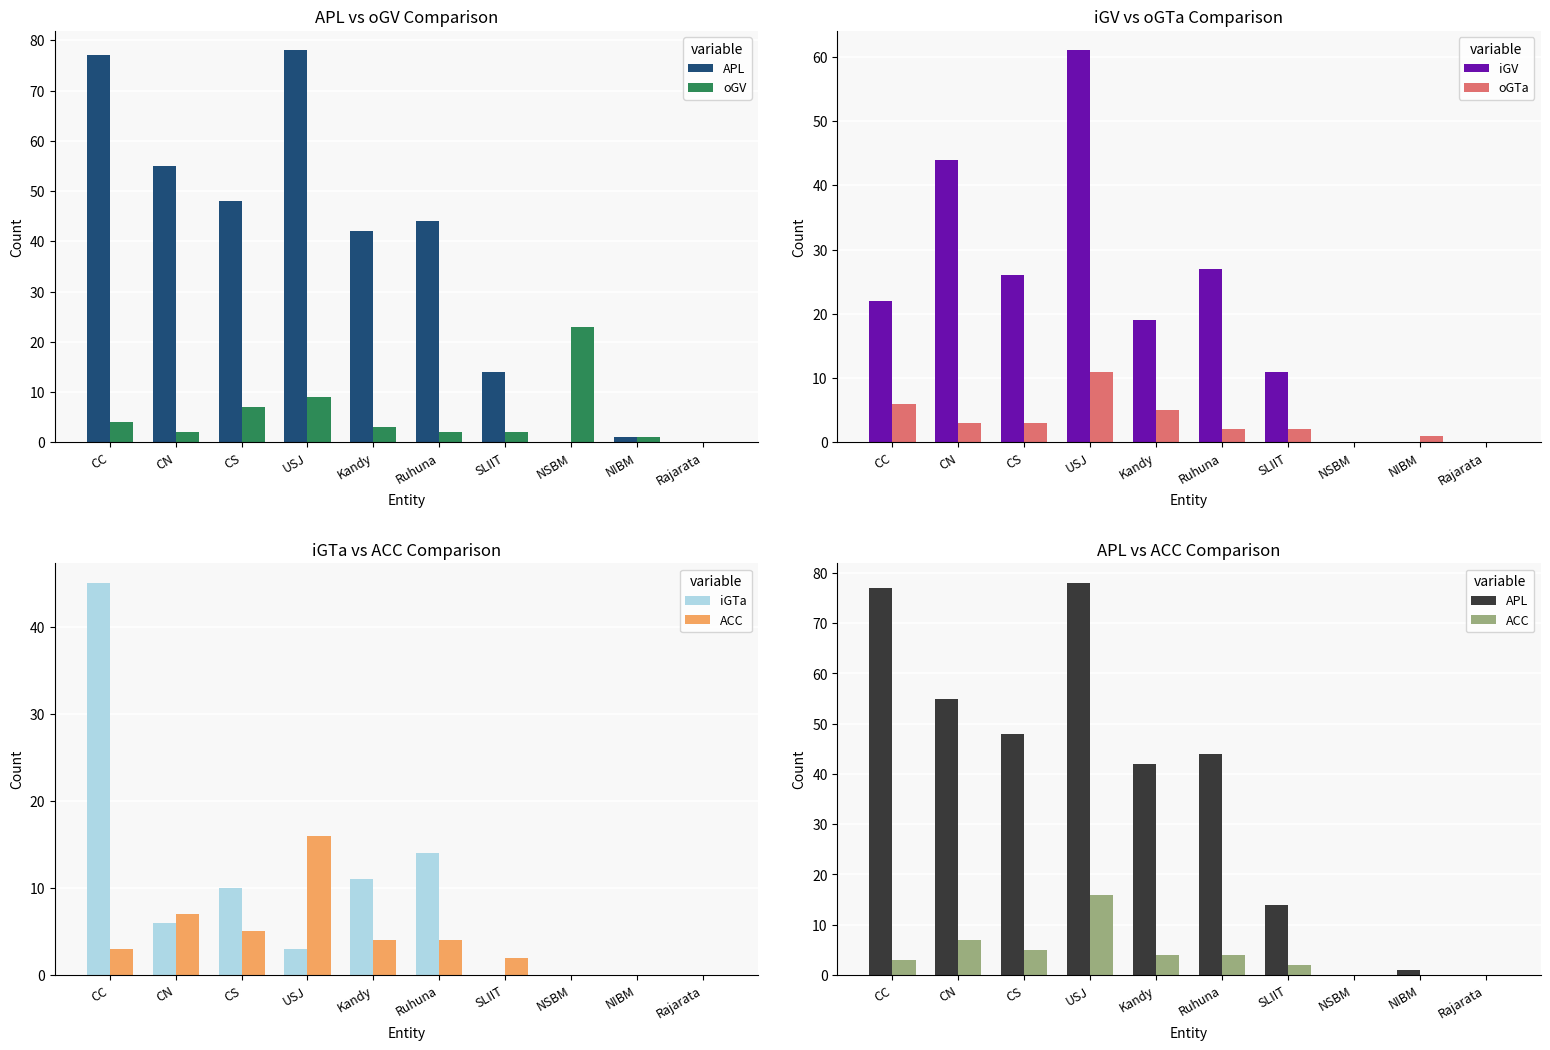

What is the label of the 10th bar from the left?

Rajarata